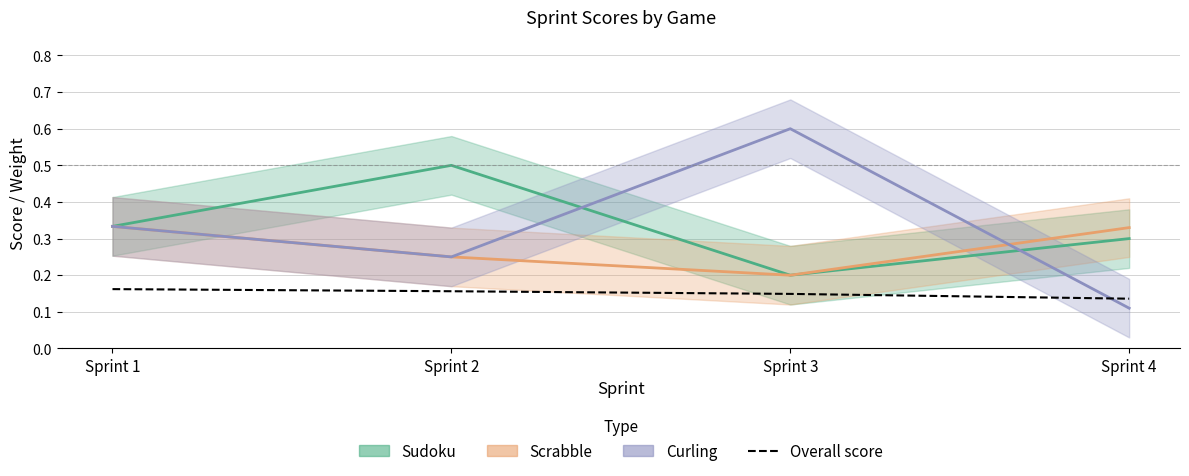

What is the sum of all values?

0.6